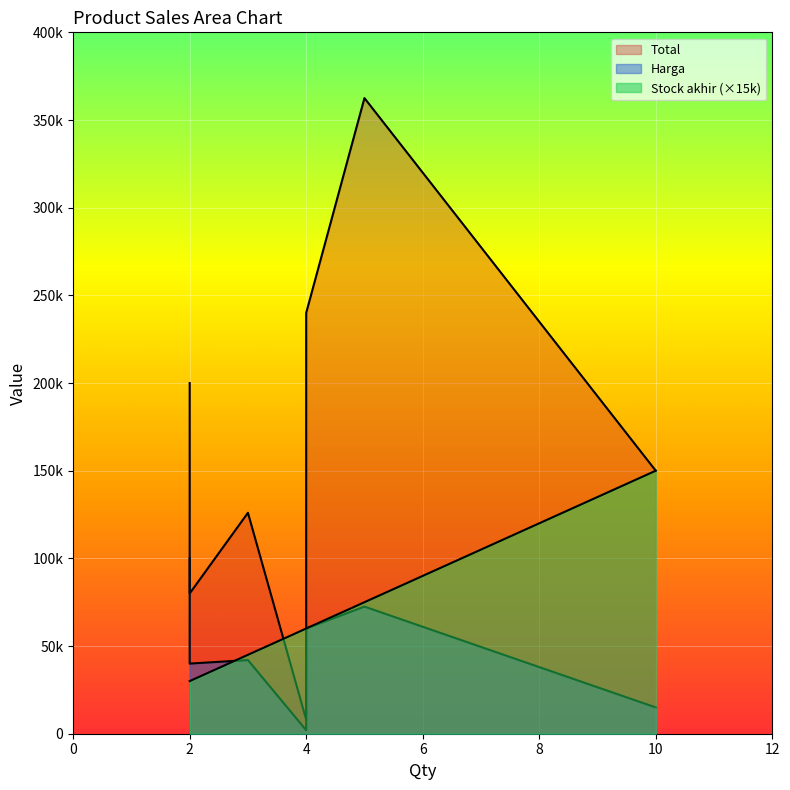

What is the difference between the Stock akhir values at 4 and 2?

2